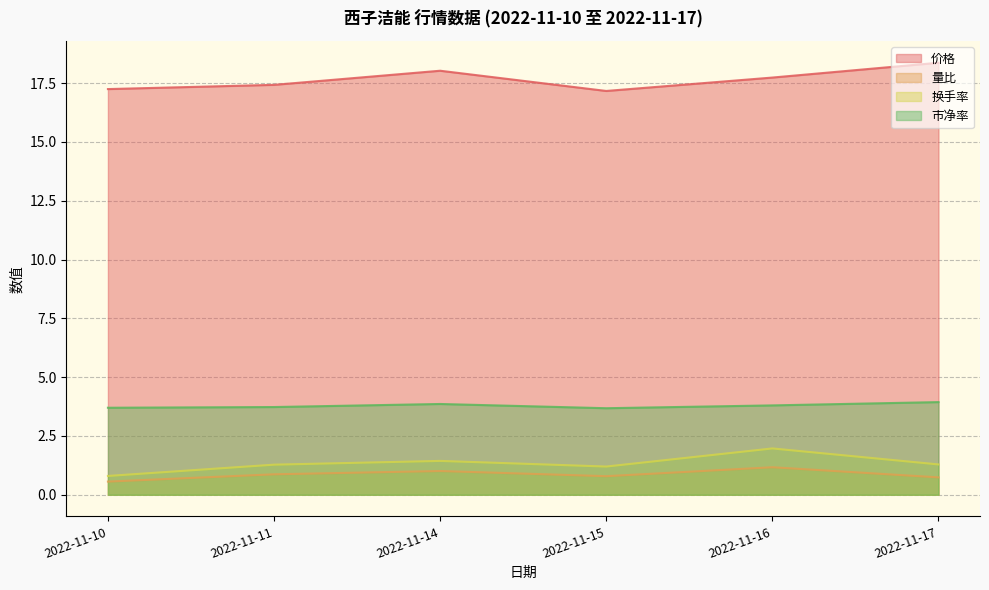

At which category does the chart reach its peak across all series?

2022-11-17